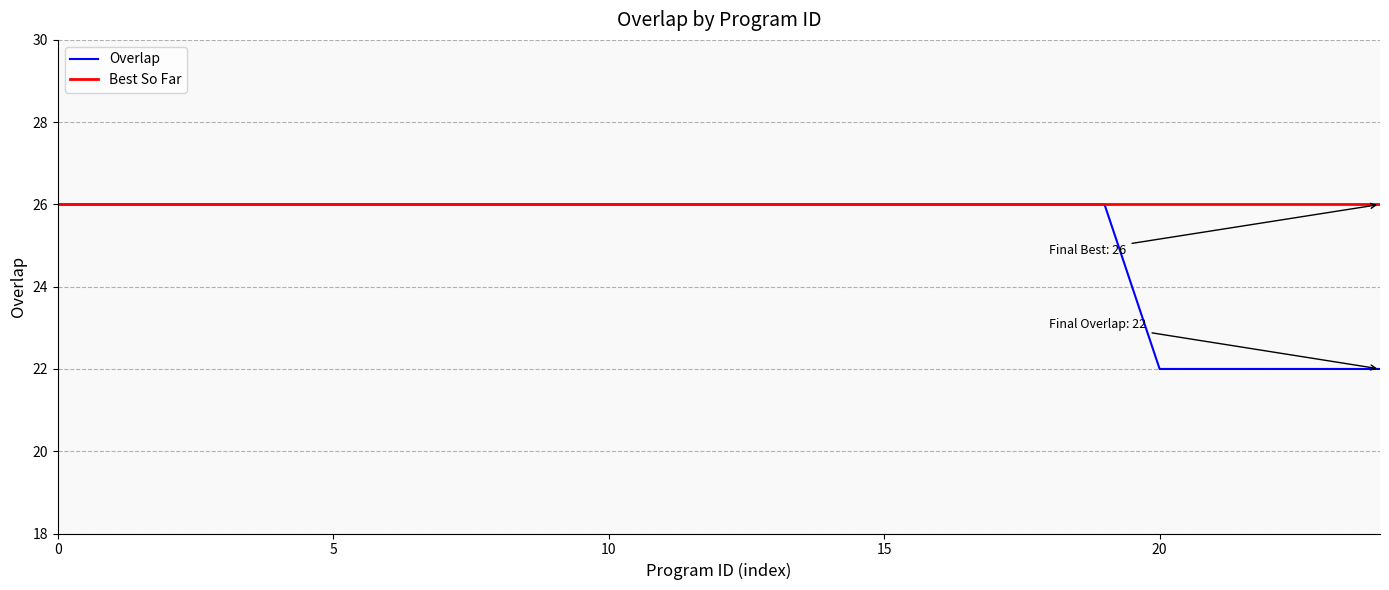

Rank the series by their average value, from lowest to highest.

Overlap, Best So Far